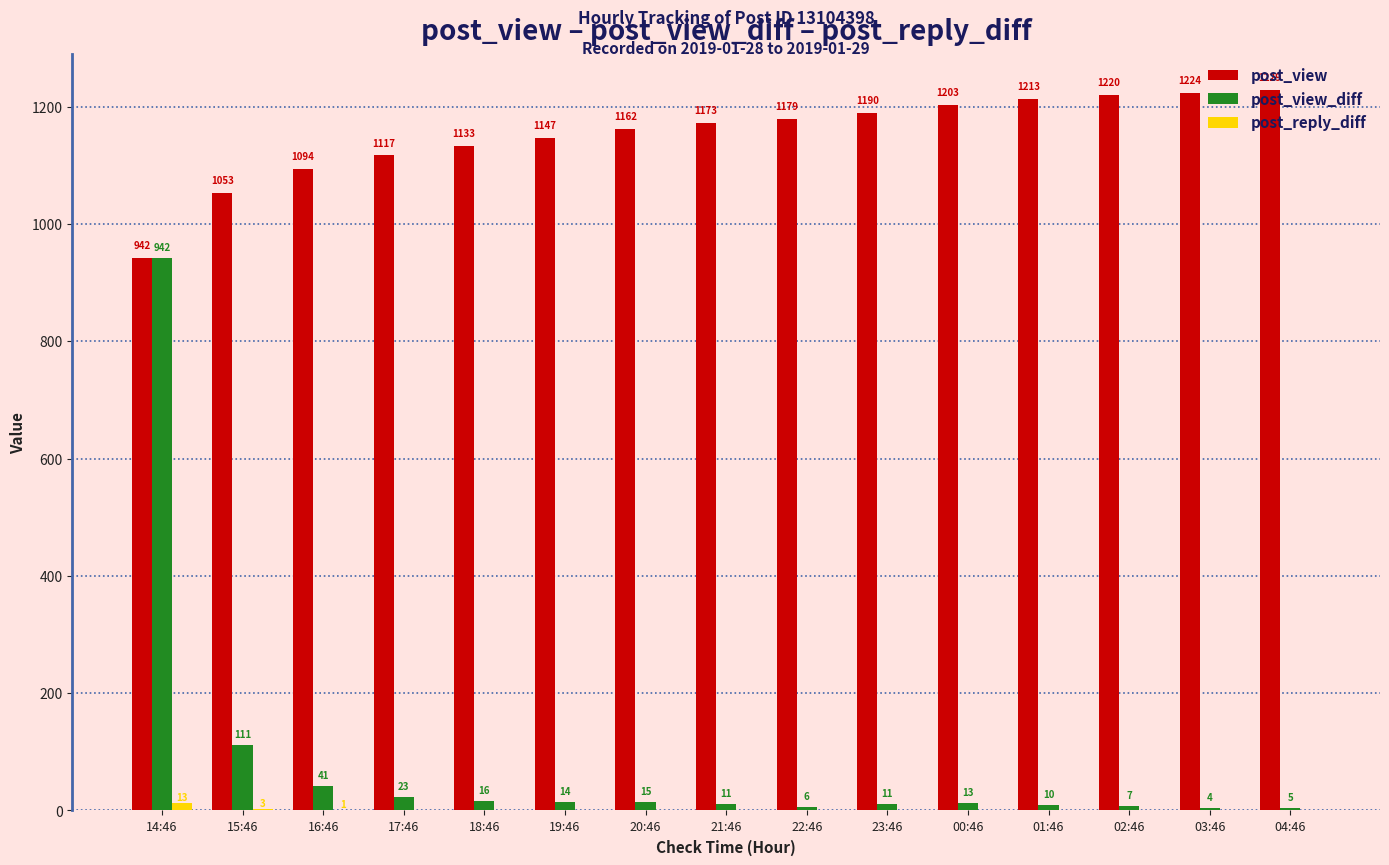

Is the value of post_reply_diff at 19:46 greater than the value of post_view_diff at 23:46?

No